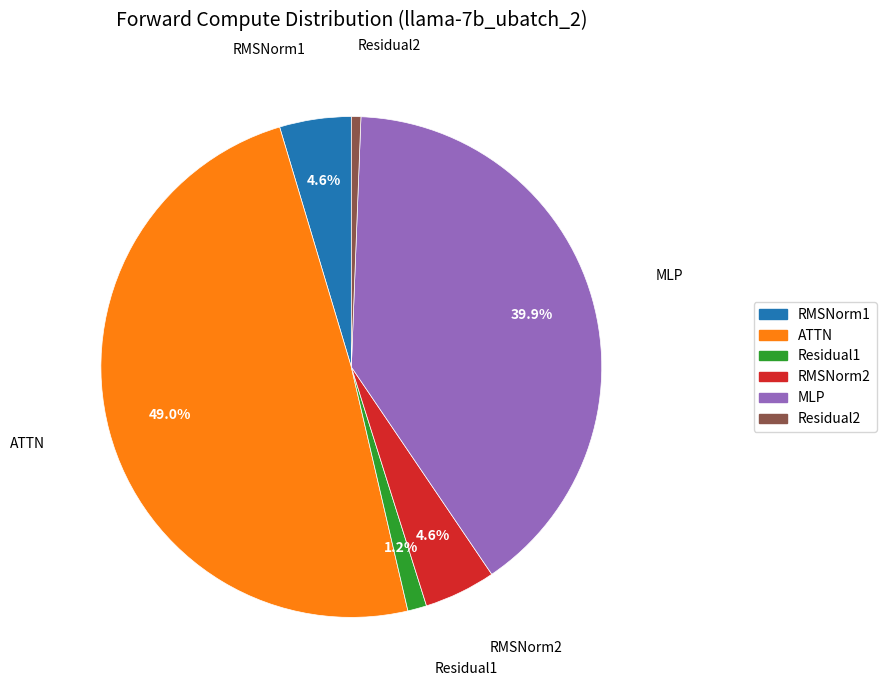

To the nearest percent, what is the average slice percentage?

17%